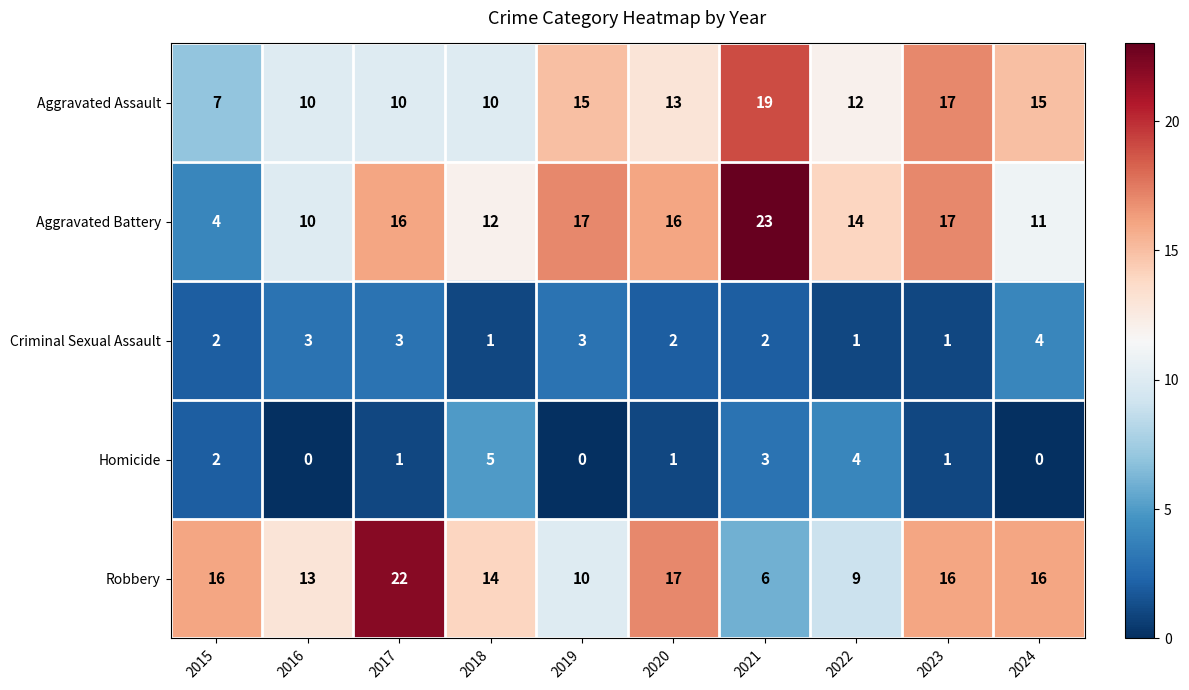

Between 2020 and 2021, which series saw the biggest shift?

Robbery